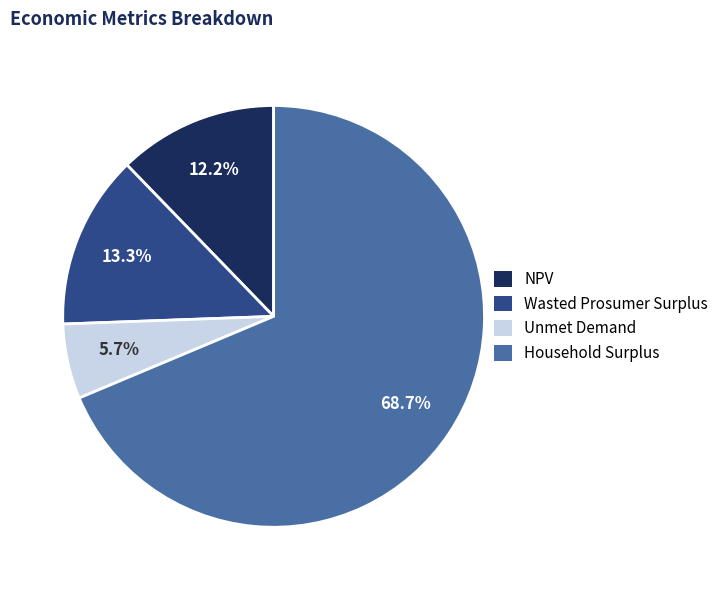

What percentage is the Wasted Prosumer Surplus slice, to the nearest percent?

13%